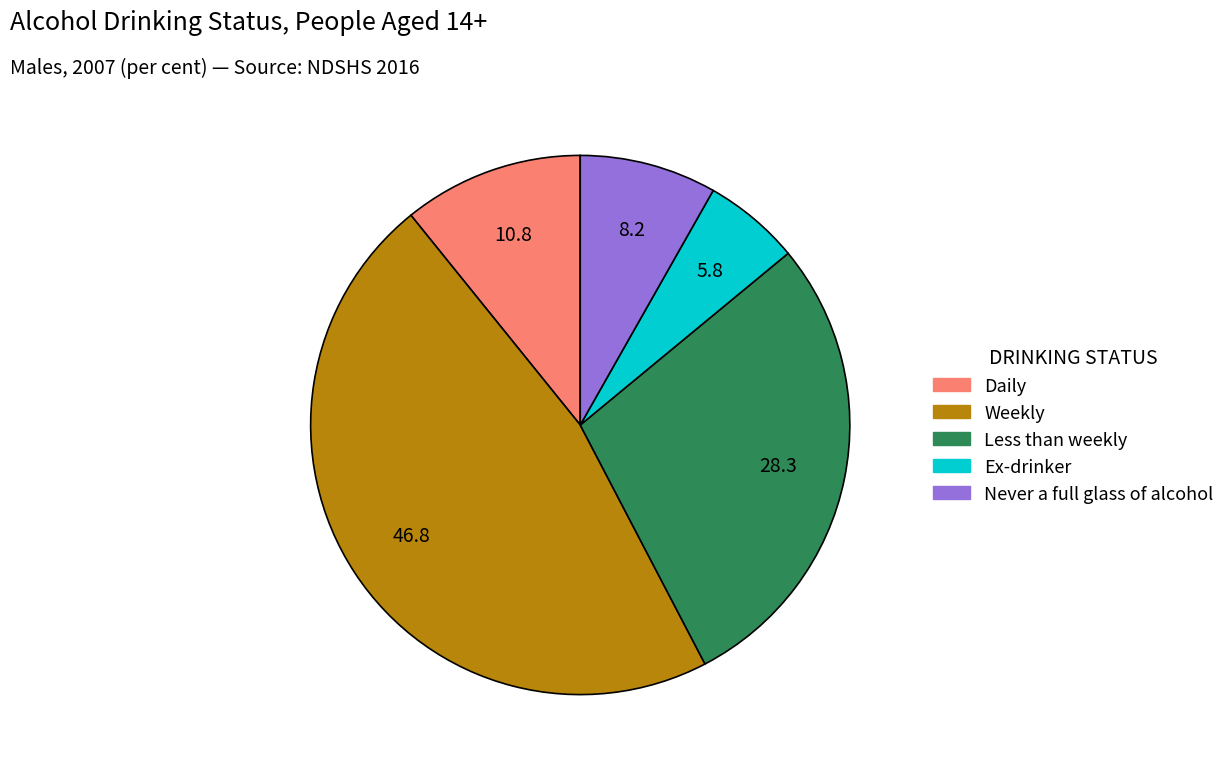

The Never a full glass of alcohol slice represents 1% of the pie. True or false?

False